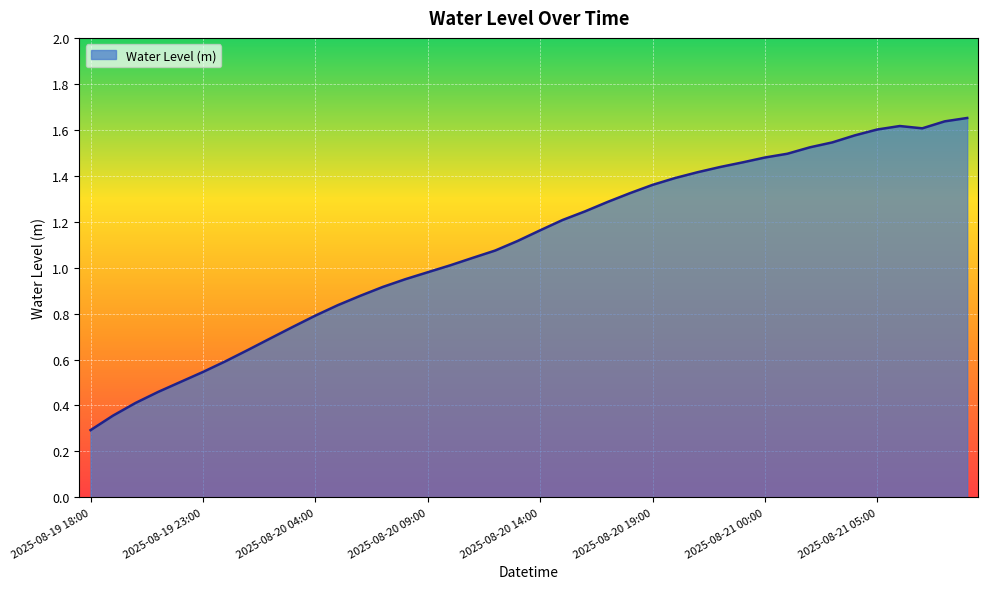

Count the number of values greater than 1.

24